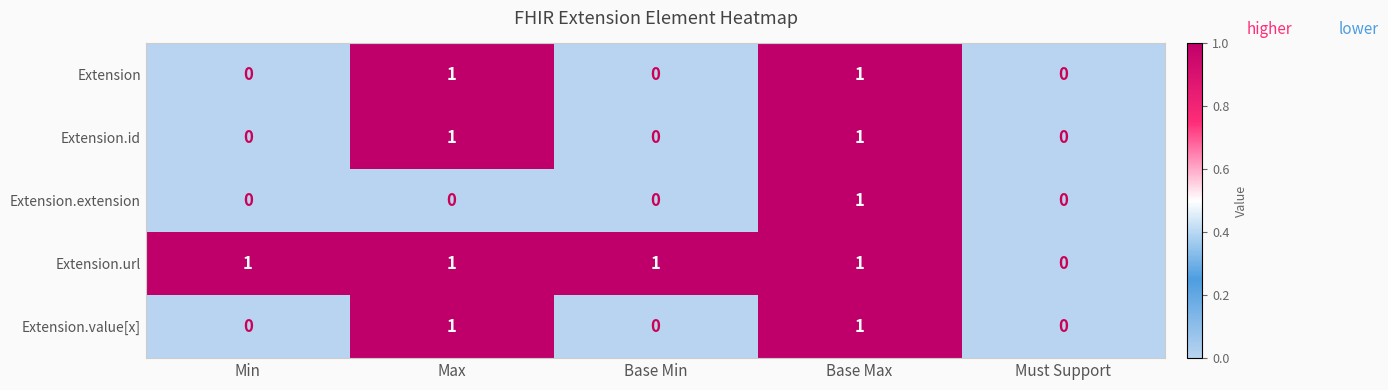

True or false: Extension.extension has a value of 0 at Min.

True